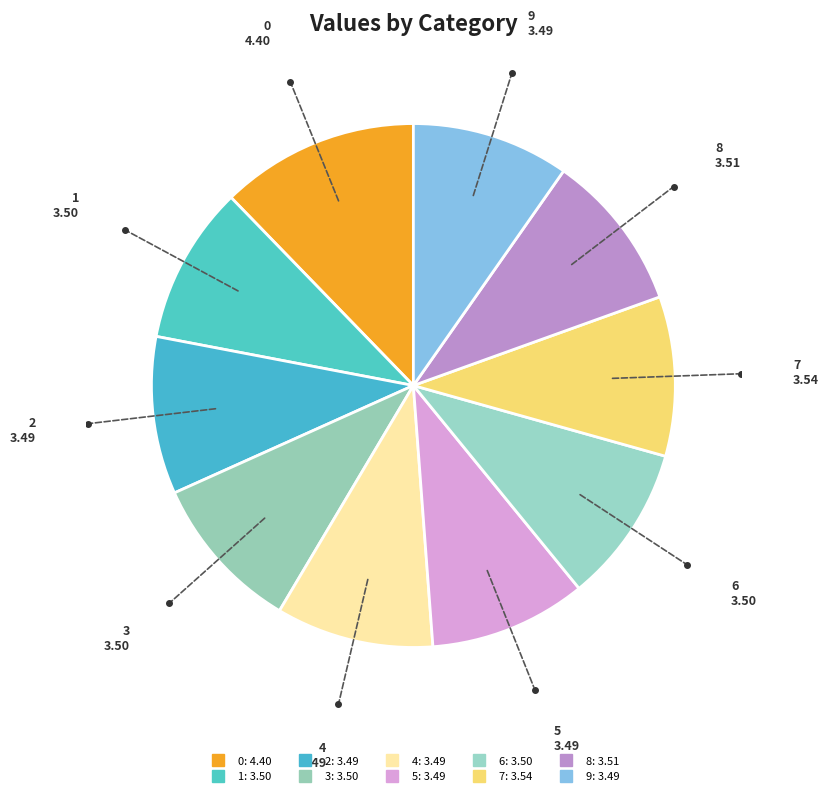

Count the number of slices in the pie.

10